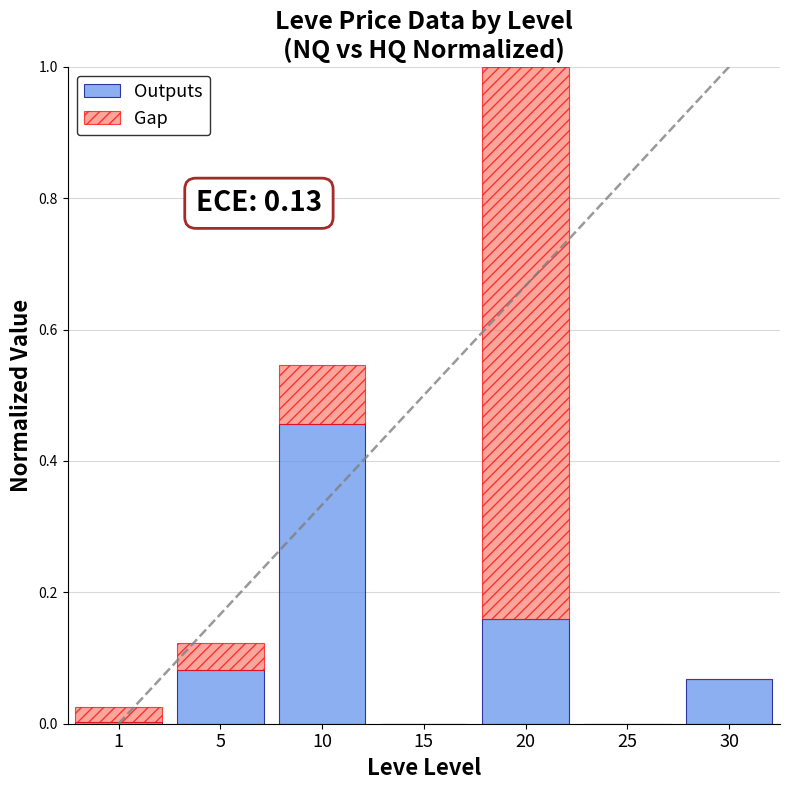

True or false: Outputs has a value of 0.0 at 5.

False